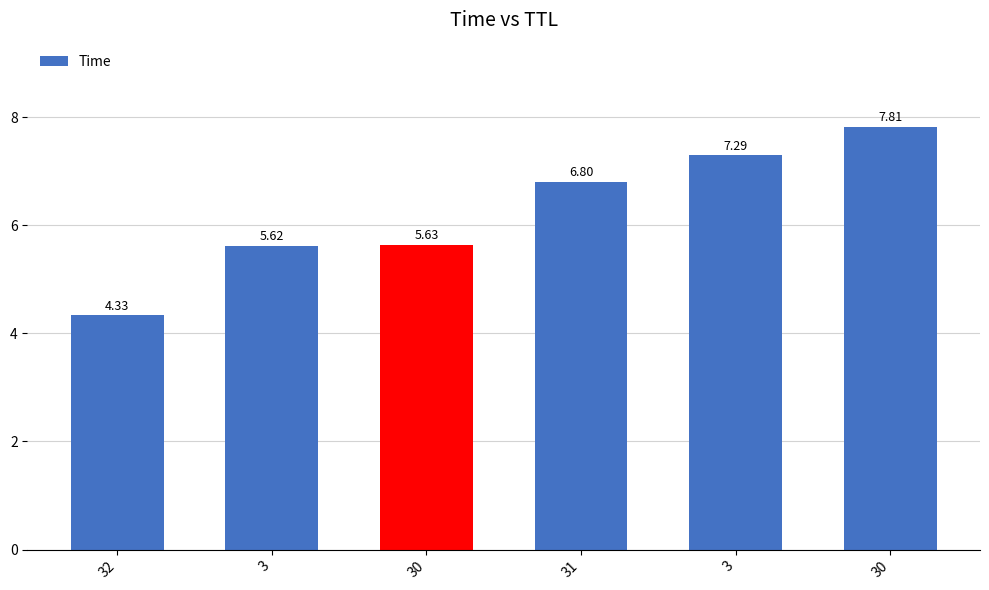

How many series are shown in this chart?

1